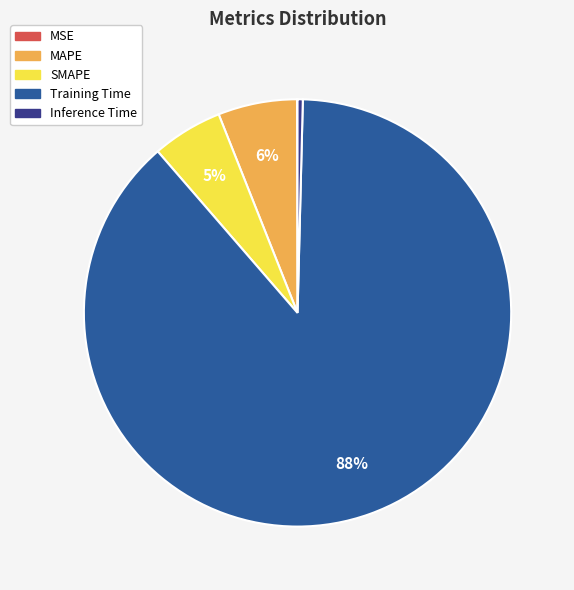

What is the majority slice?

Training Time